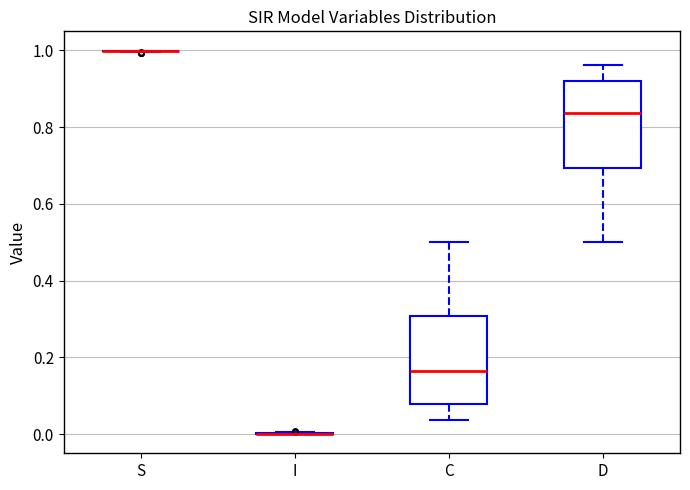

Reading left to right, transcribe this box plot: for each box, give where its median line is, the range the box spans, and where its two whiskers end, as read against the y-axis. The values are not printed on the chart, so give them approximately, as read against the axis.

S: box collapsed to a line at 1.00, whiskers 1.00 to 1.00
I: box collapsed to a line at 0.00, whiskers 0.00 to 0.00
C: median 0.16, box 0.08 to 0.30, whiskers 0.04 to 0.50
D: median 0.84, box 0.70 to 0.92, whiskers 0.50 to 0.96